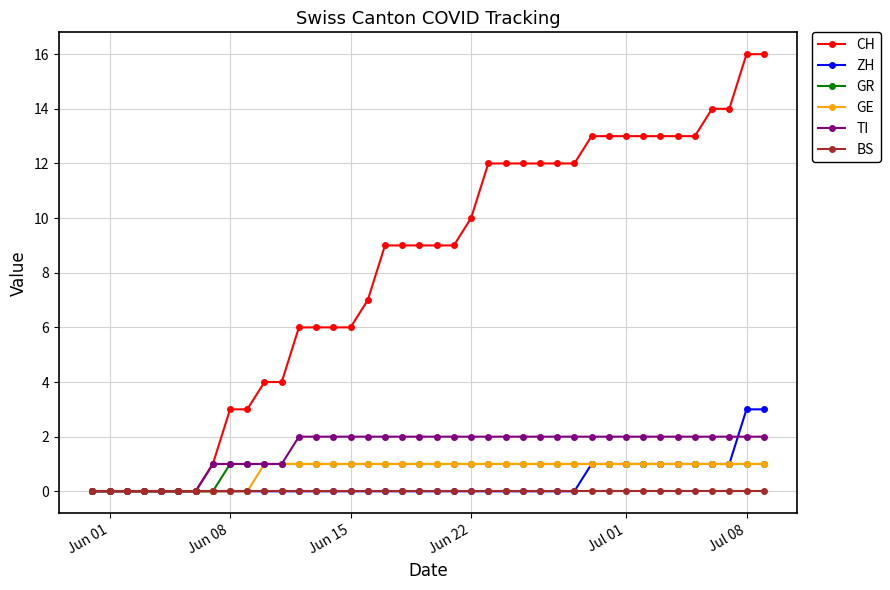

At how many categories does at least one series exceed 15?

2